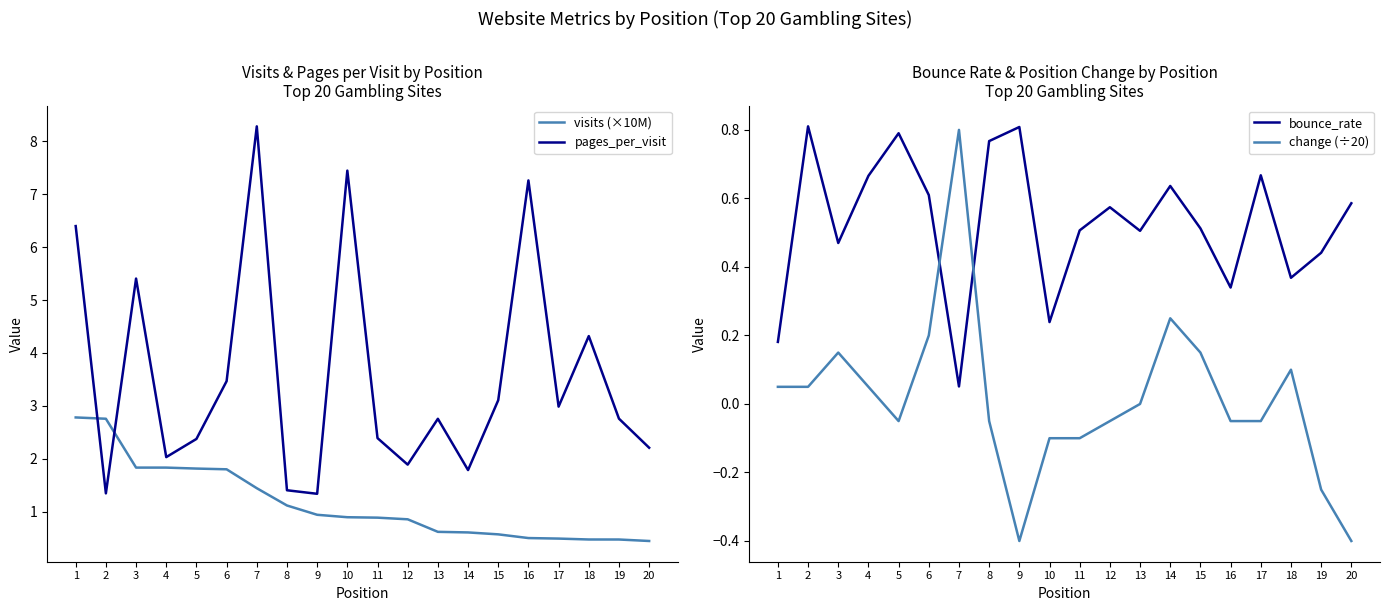

After their last crossing, which series has the higher values: pages_per_visit or visits (×10M)?

pages_per_visit